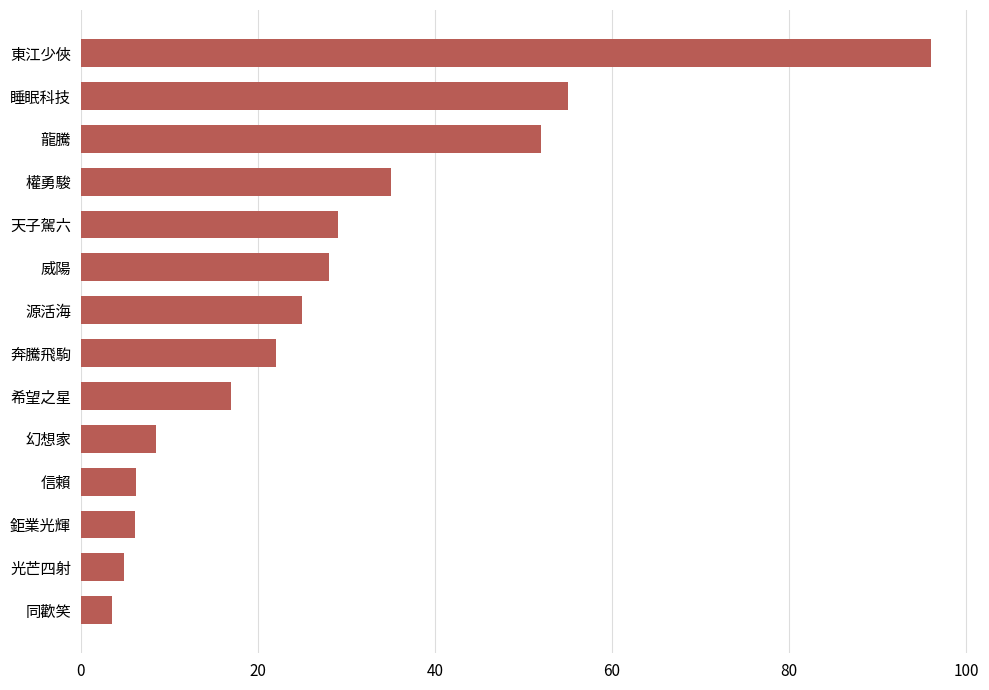

Where is the data nearest to the value 49?

龍騰